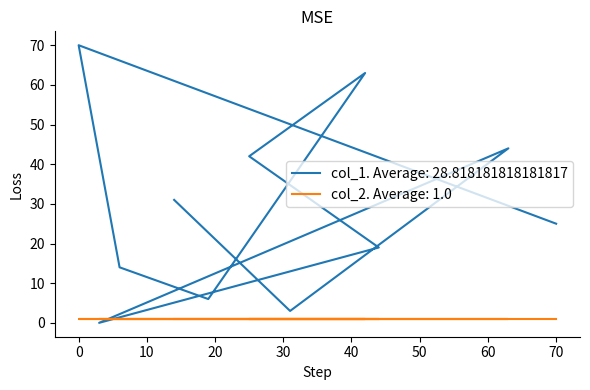

Which category has the lowest value across all series?

3